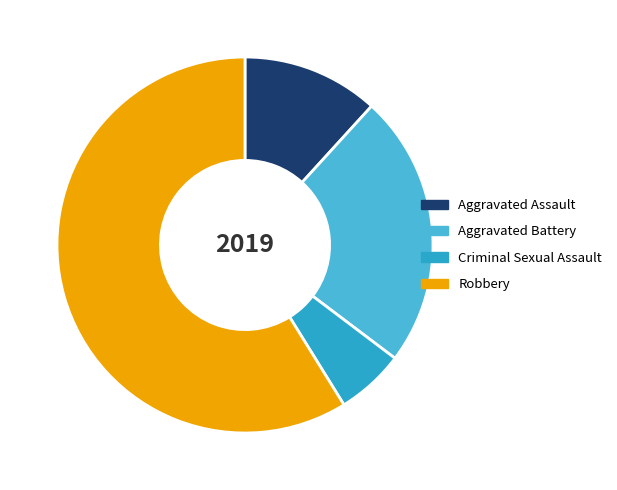

Which category accounts for the majority?

Robbery